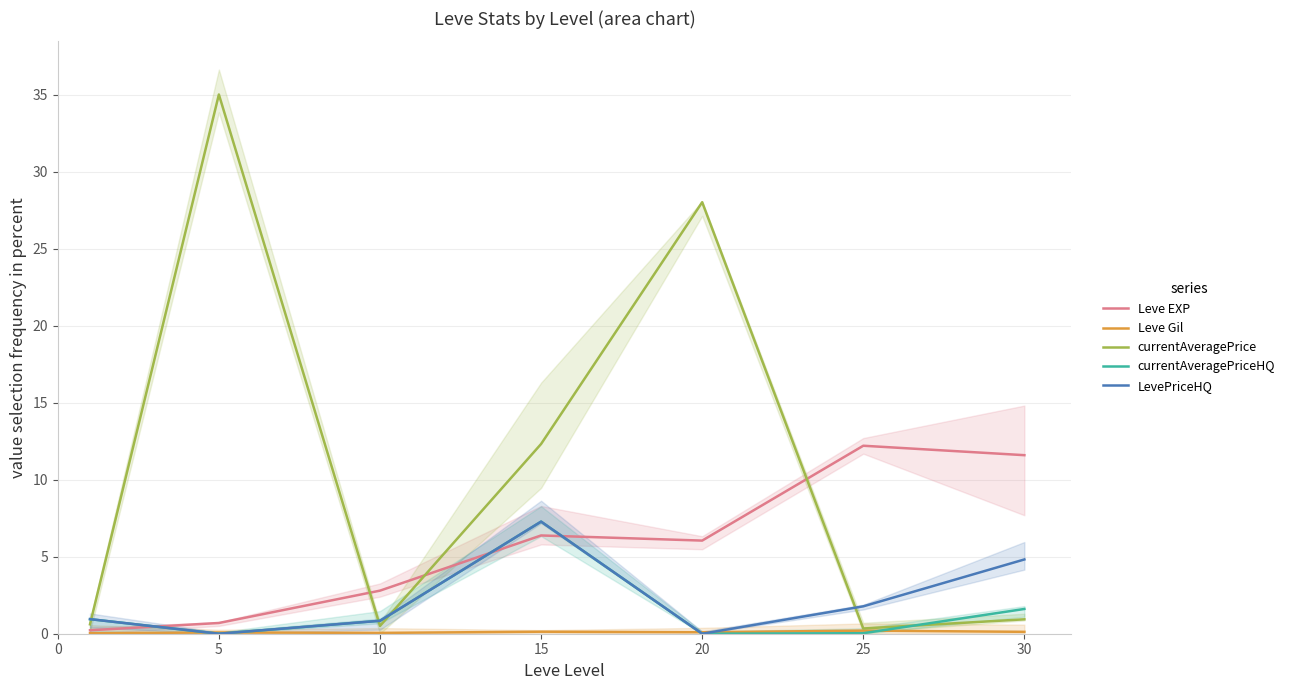

What is the sum of all currentAveragePriceHQ values?

10.7